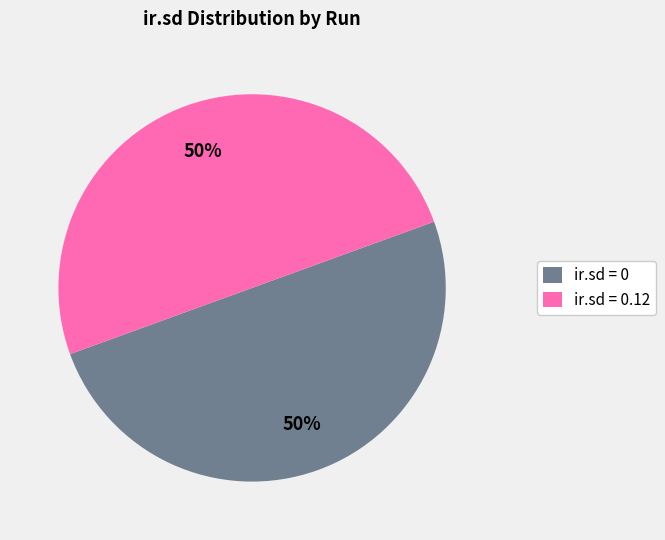

What percentage is the ir.sd = 0.12 slice, to the nearest percent?

50%